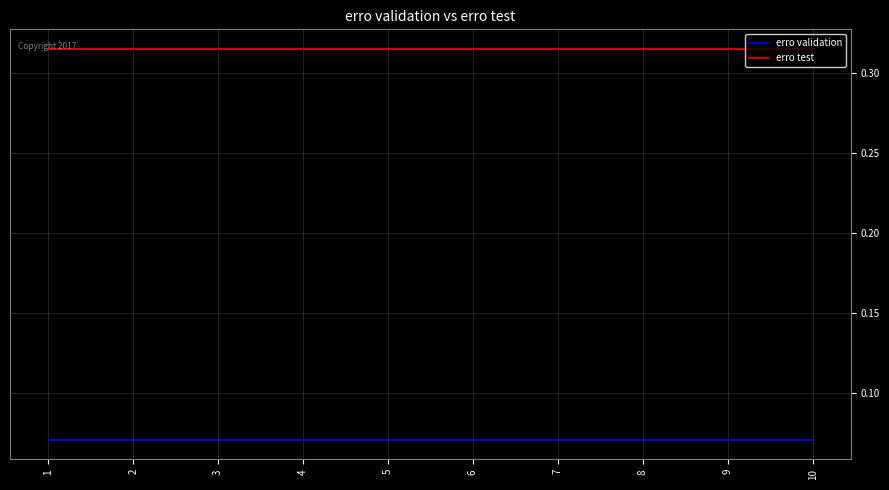

Rank the series by their average value, from highest to lowest.

erro test, erro validation